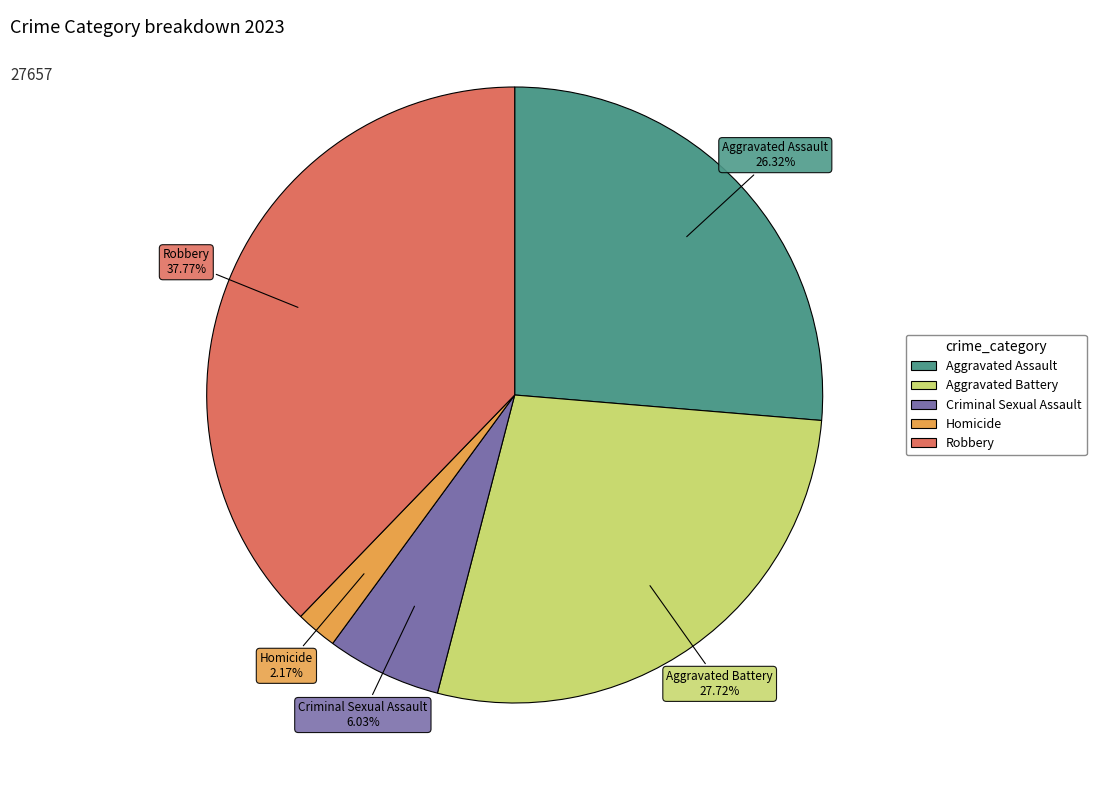

What percentage do Robbery and Aggravated Assault together represent?

64.1%